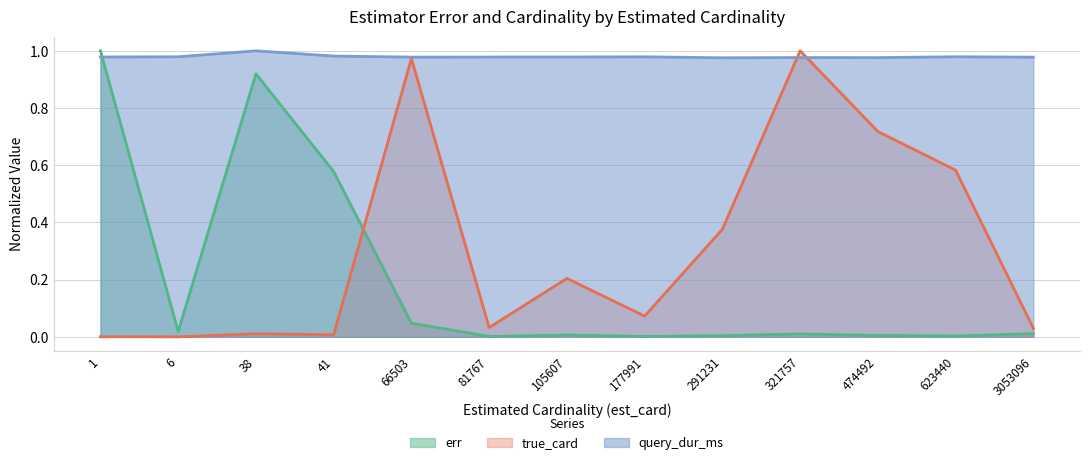

At which label does query_dur_ms reach its minimum?

291231